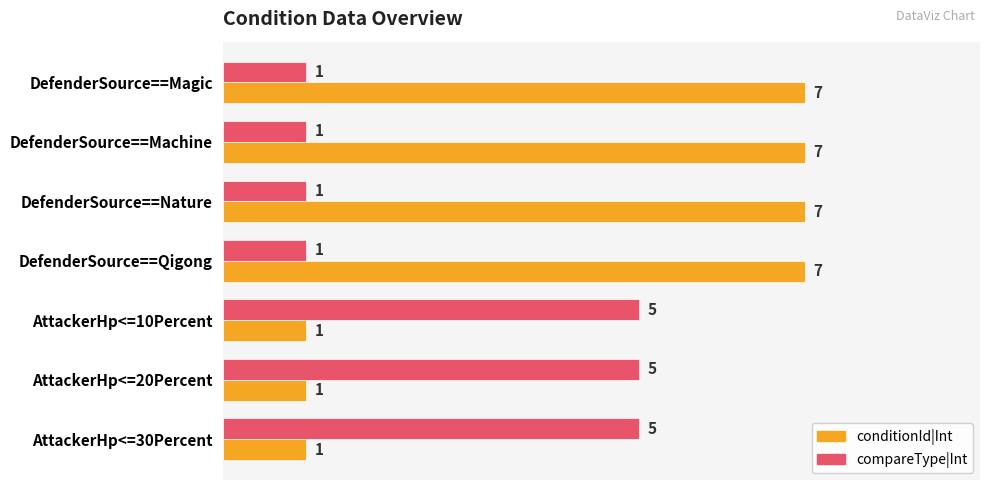

Is the value of conditionId|Int at AttackerHp<=20Percent greater than the value of compareType|Int at AttackerHp<=20Percent?

No